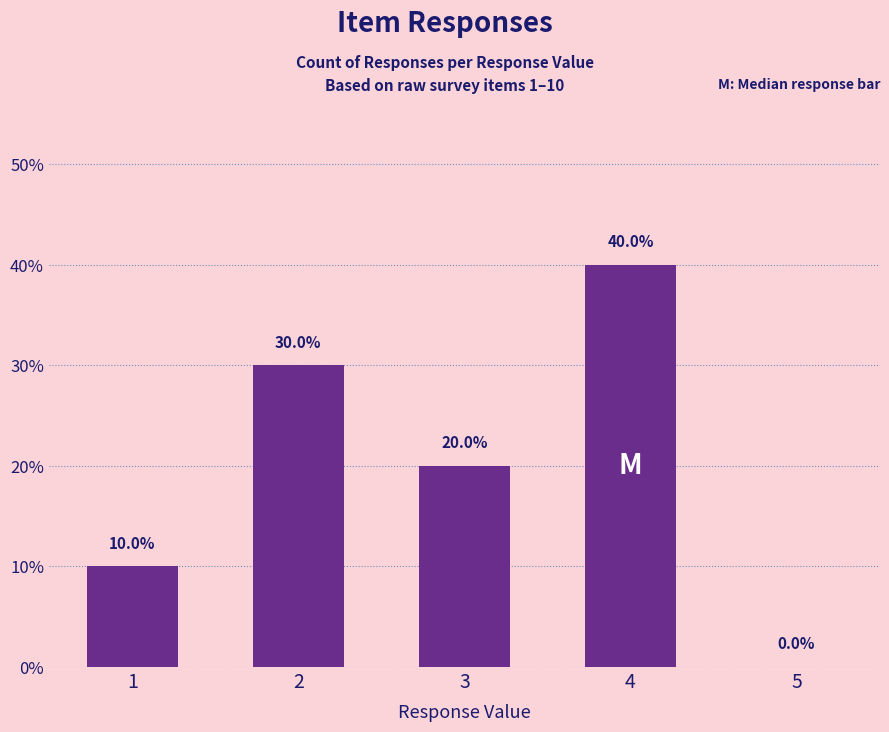

What is the change in value from 2 to 5?

-30